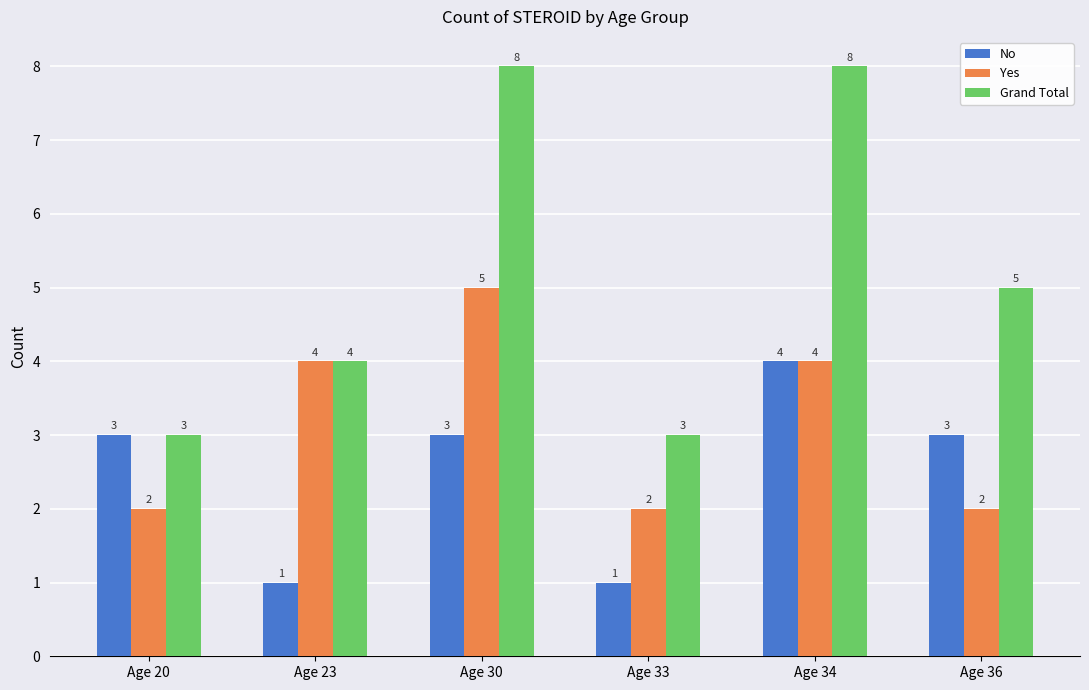

List the series in order of their overall mean, lowest first.

No, Yes, Grand Total